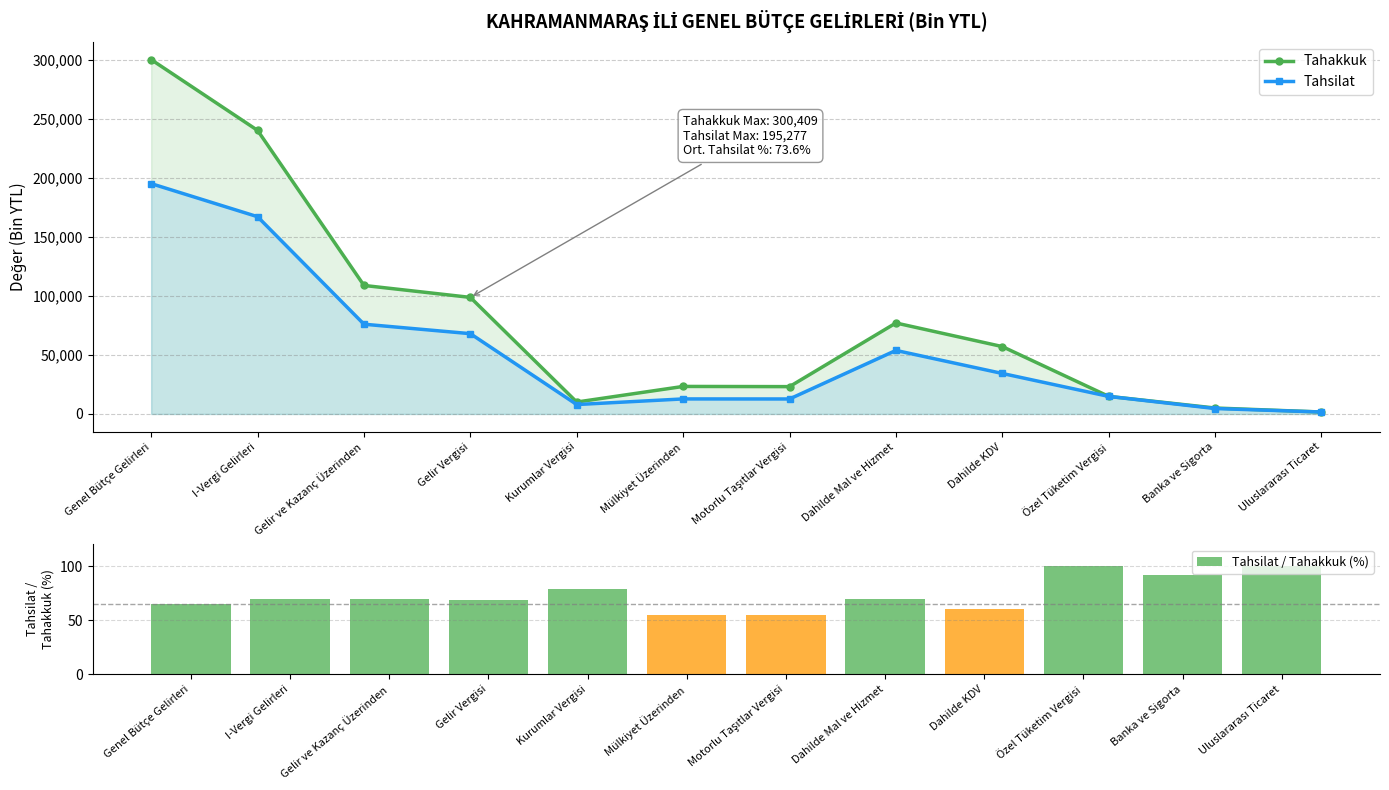

What position from the right is Dahilde Mal ve Hizmet?

5